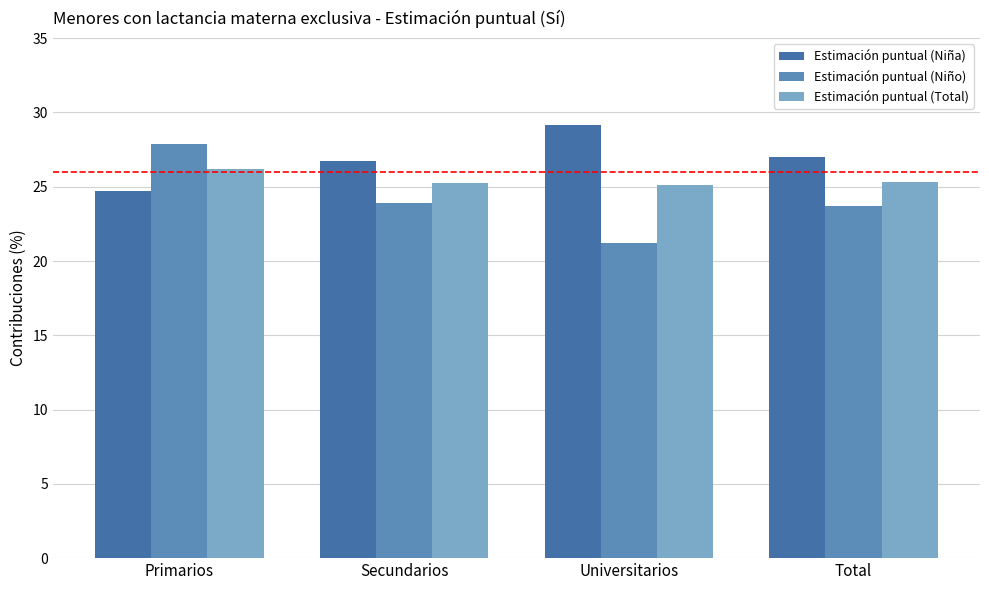

What is the difference between the maximum and minimum values in the Estimación puntual (Total) series?

1.1